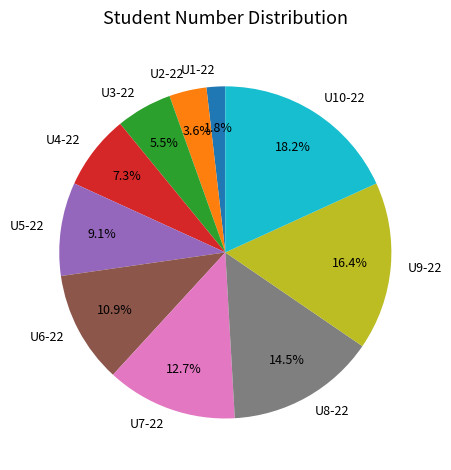

Does any single category account for the majority?

No